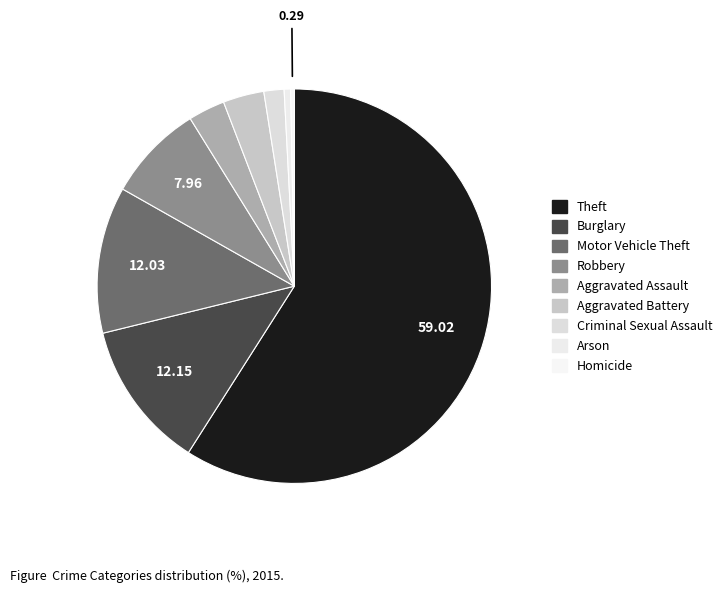

How many segments does this pie chart have?

9